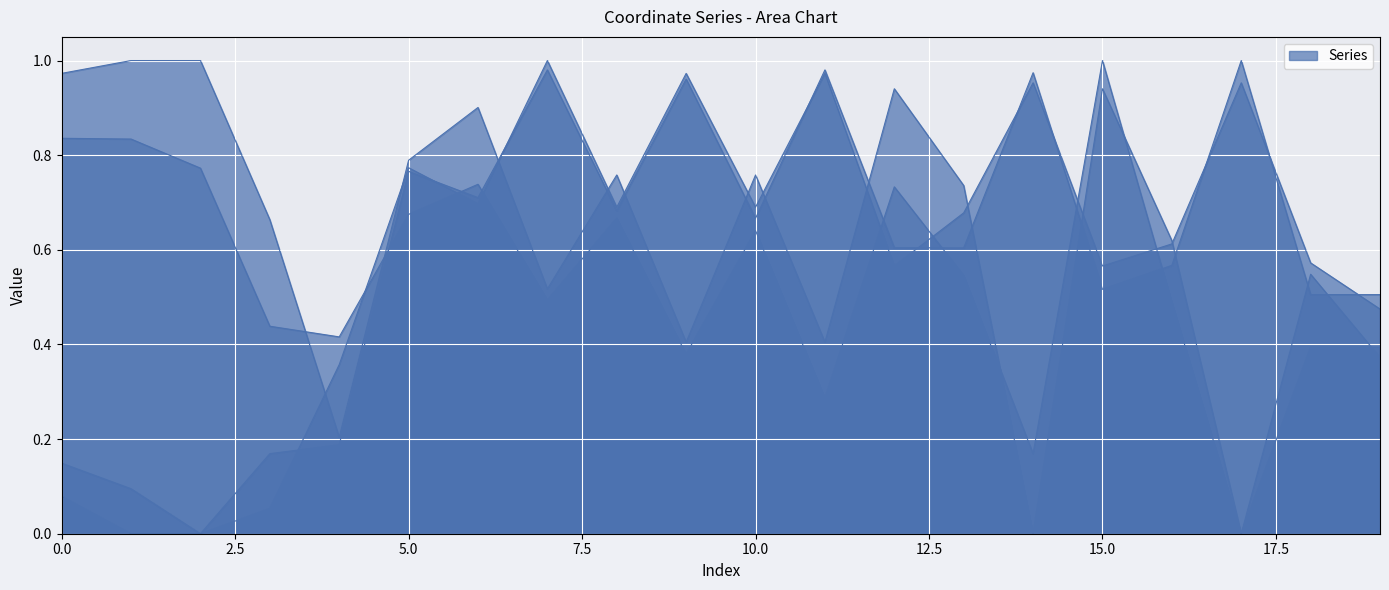

How many lines are shown in the chart?

4